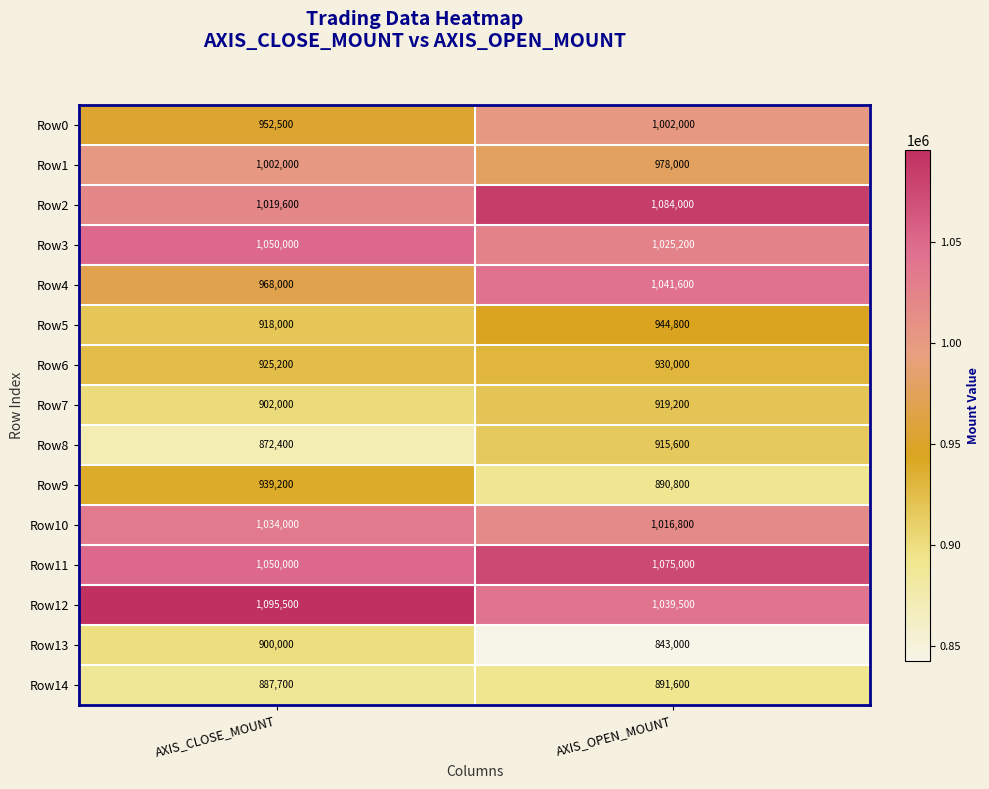

Between AXIS_CLOSE_MOUNT and AXIS_OPEN_MOUNT, which series saw the biggest shift?

Row4